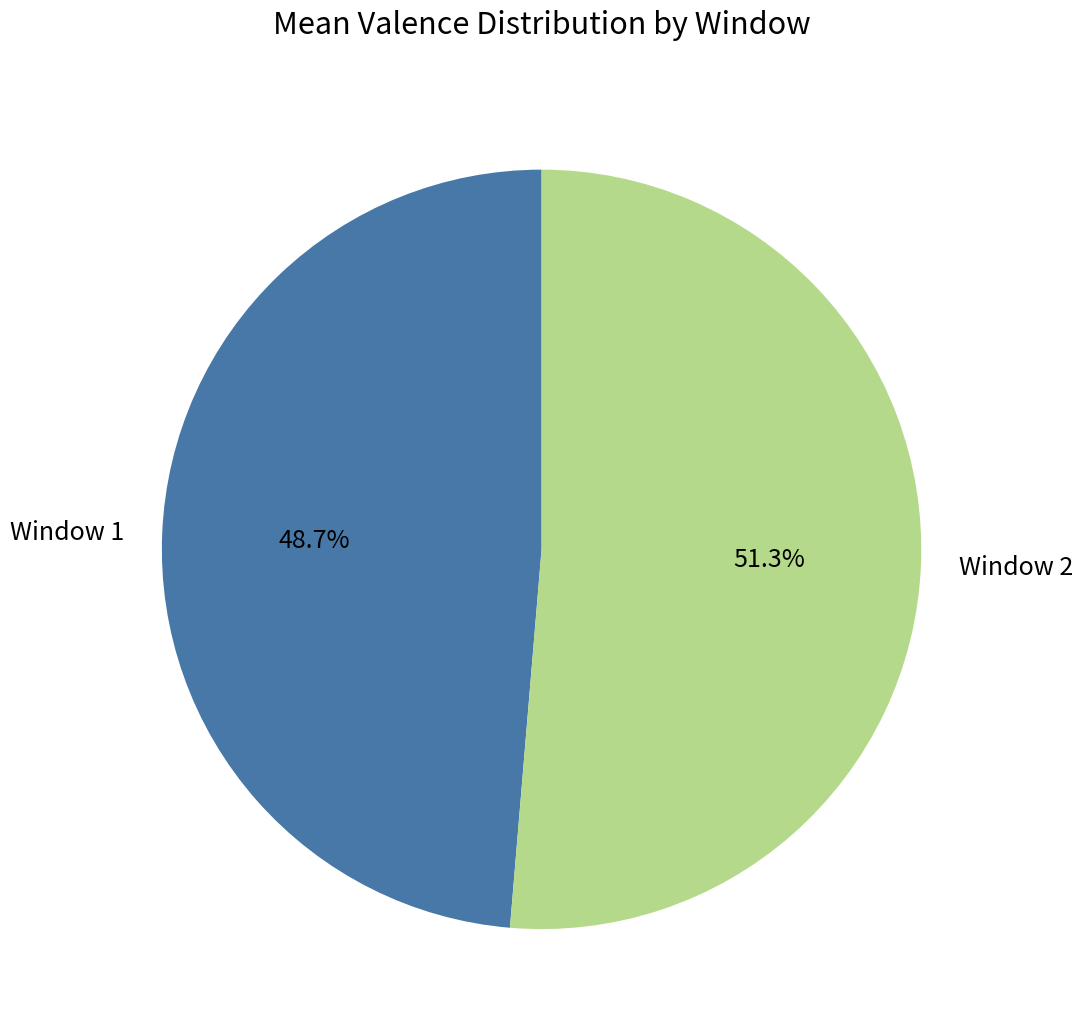

To the nearest percent, what is the difference between the largest and smallest slice percentages?

3%